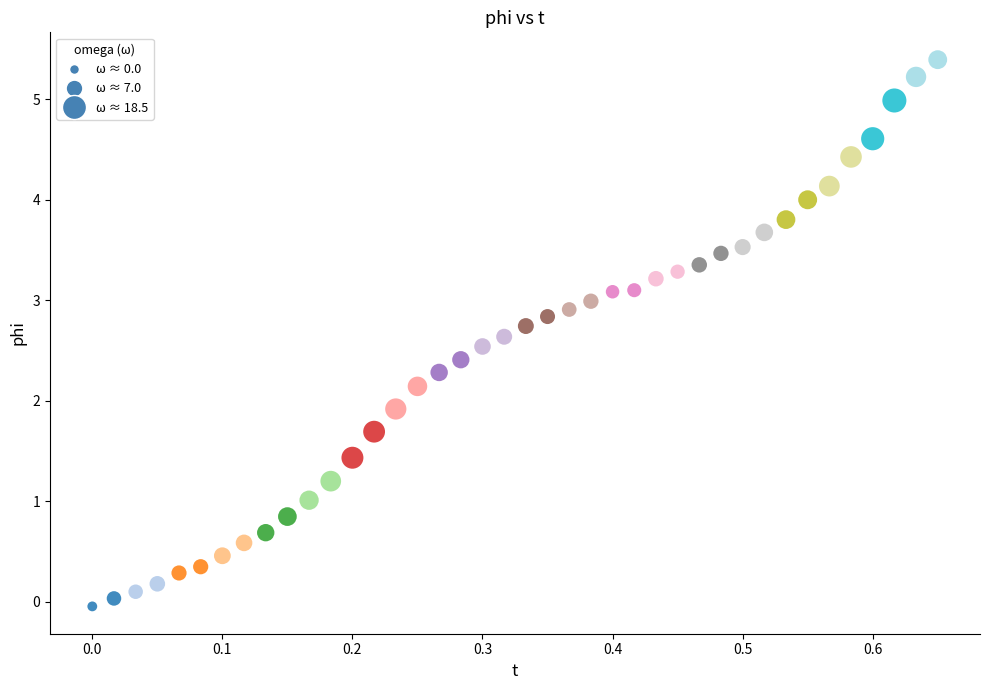

What Y value in the scatter plot is closest to 2?

1.9